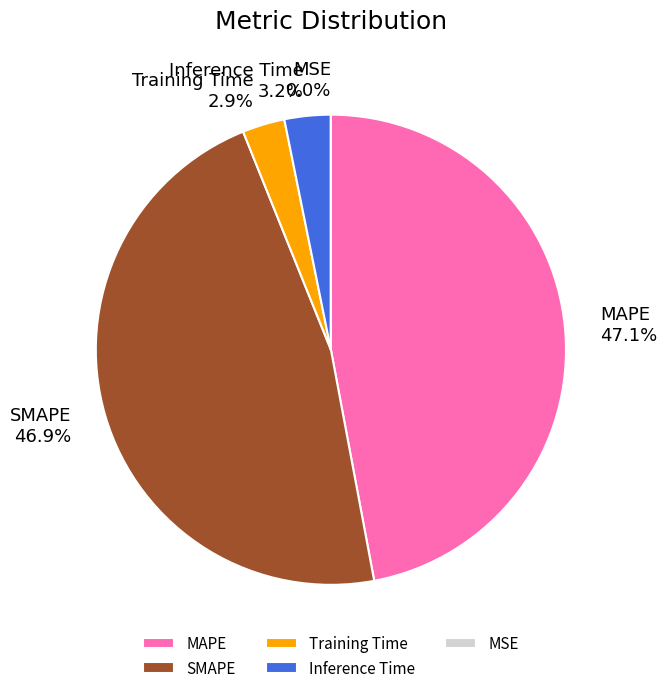

Is there a majority slice in this chart?

No